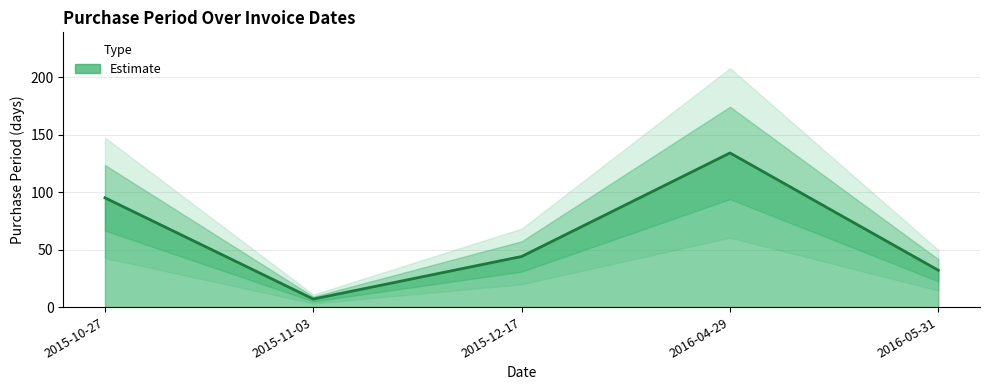

What is the label of the 5th point from the right?

2015-10-27